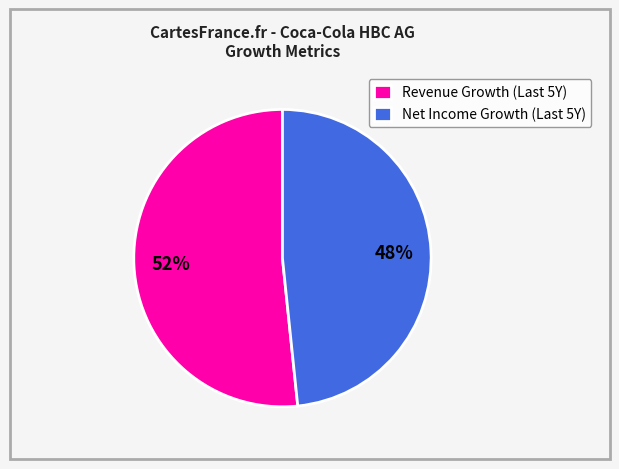

Rank the categories by value from highest to lowest.

Revenue Growth (Last 5Y), Net Income Growth (Last 5Y)